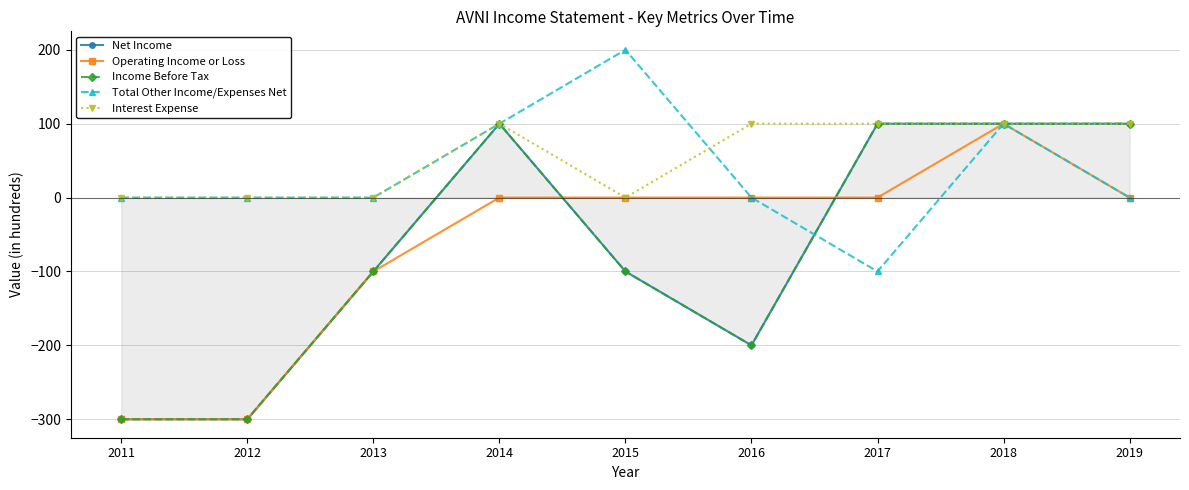

Which series has the largest total across all categories?

Interest Expense